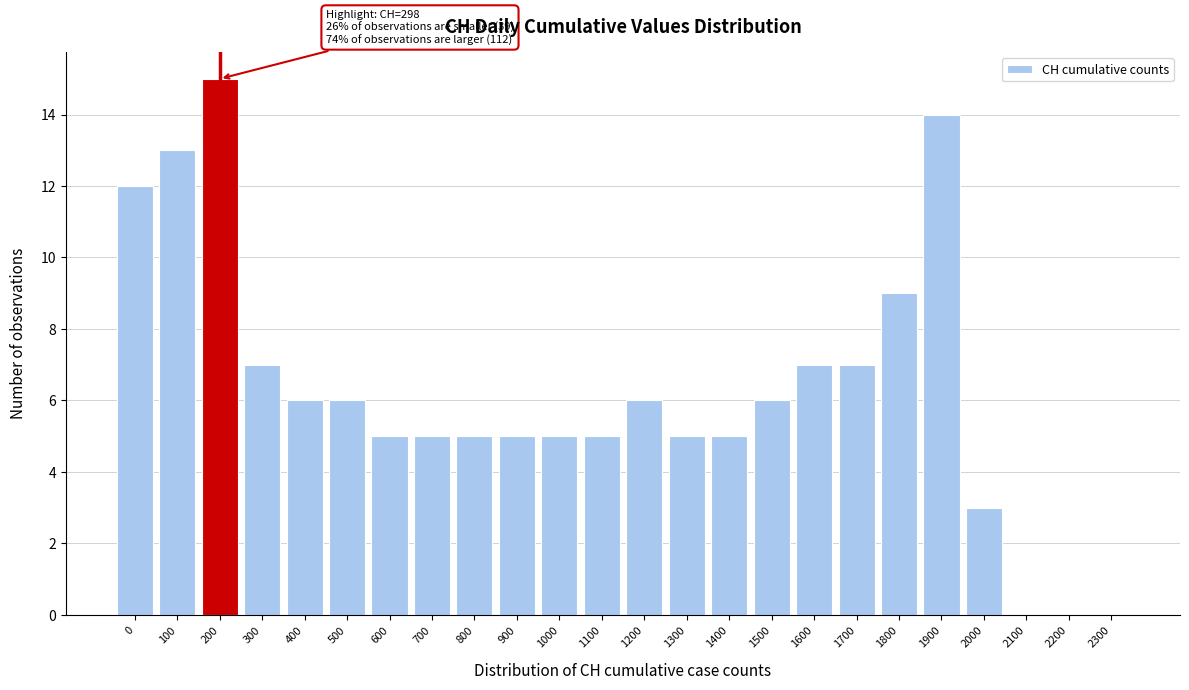

Reading right to left, list all the values displayed in this chart.

2300=0	2200=0	2100=0	2000=3	1900=14	1800=9	1700=7	1600=7	1500=6	1400=5	1300=5	1200=6	1100=5	1000=5	900=5	800=5	700=5	600=5	500=6	400=6	300=7	200=15	100=13	0=12